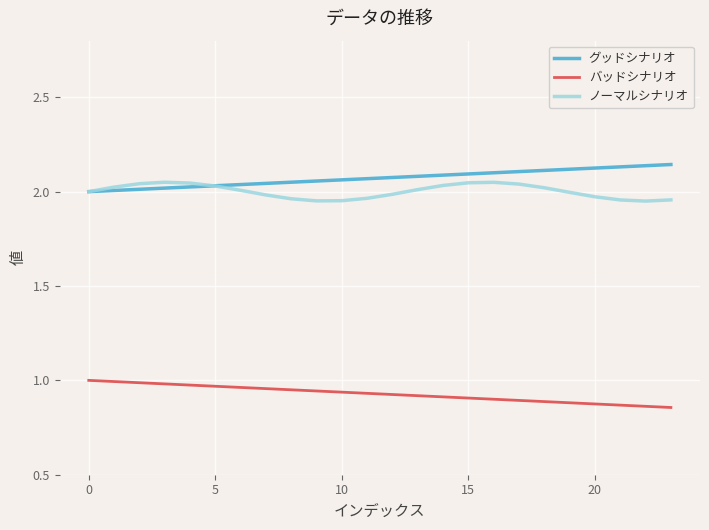

At which category does ノーマルシナリオ reach its first local valley?

9